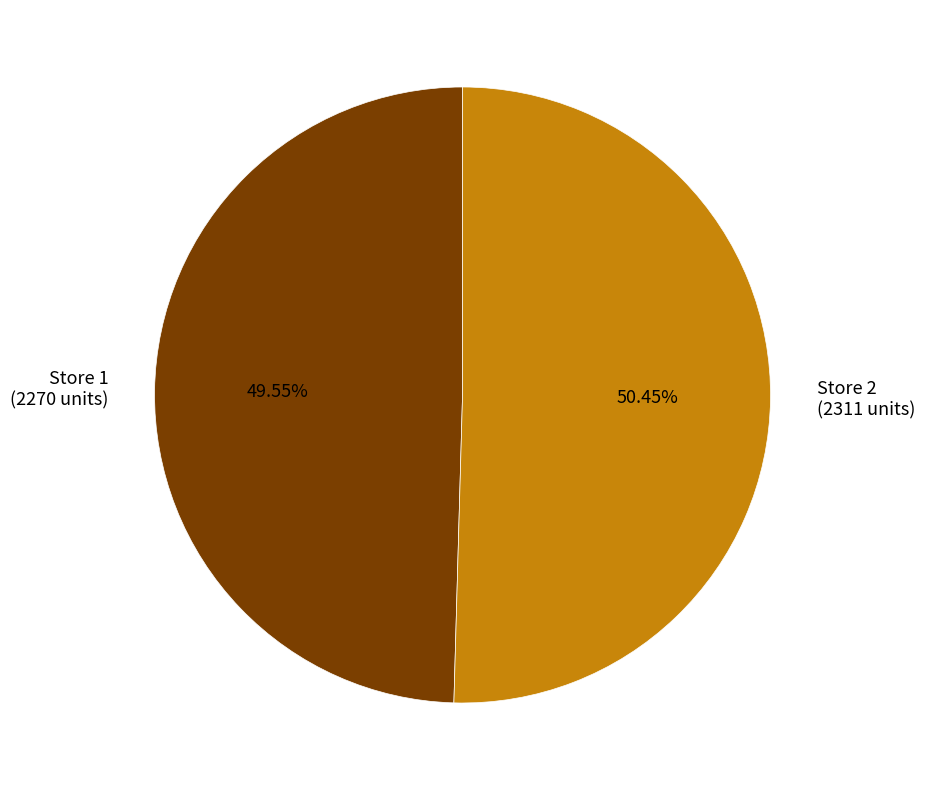

Rank the categories by value from lowest to highest.

Store 1 (2270 units), Store 2 (2311 units)